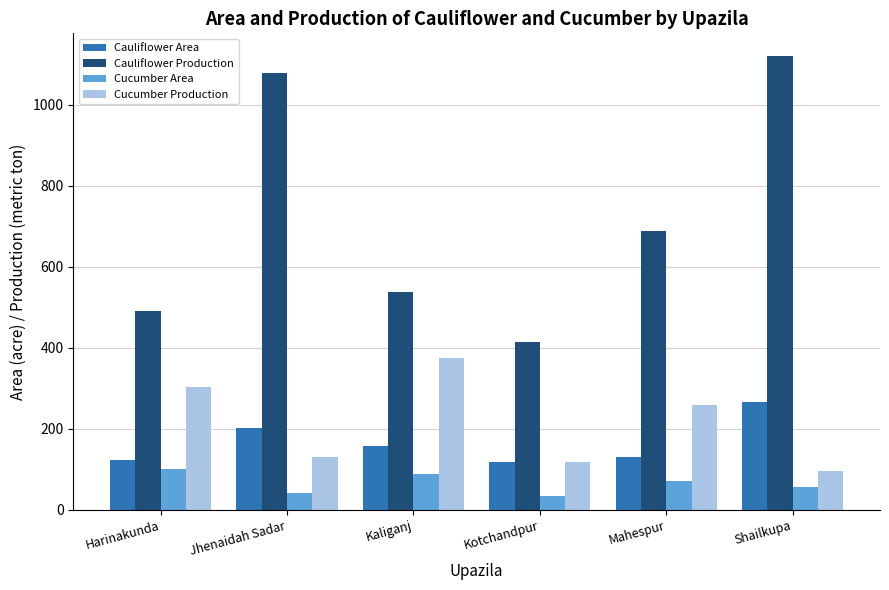

At how many categories does at least one series exceed 888?

2